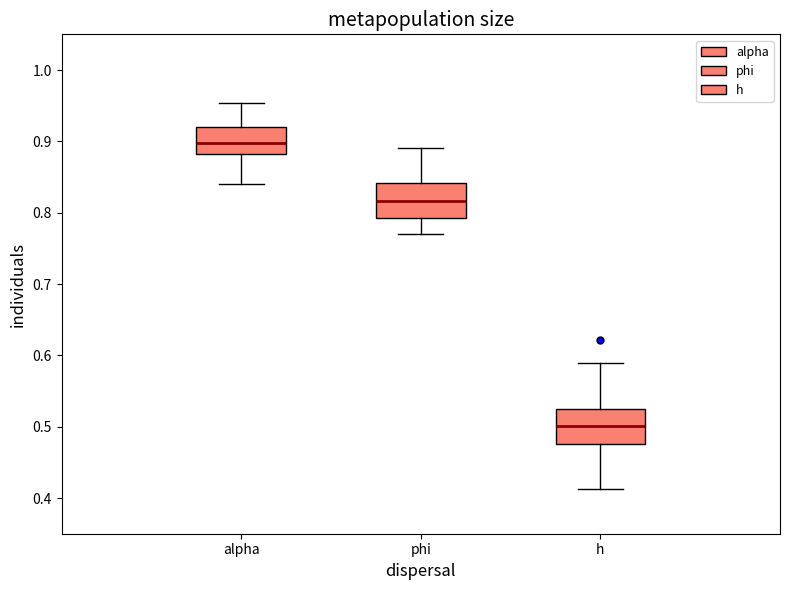

Reading left to right, read every box against the y-axis: the position of its median line, the range the box covers, and the ends of its whiskers. The values are not printed on the chart, so give them approximately, as read against the axis.

alpha: median 0.90, box 0.88 to 0.92, whiskers 0.84 to 0.95
phi: median 0.82, box 0.79 to 0.84, whiskers 0.77 to 0.89
h: median 0.50, box 0.48 to 0.52, whiskers 0.41 to 0.59